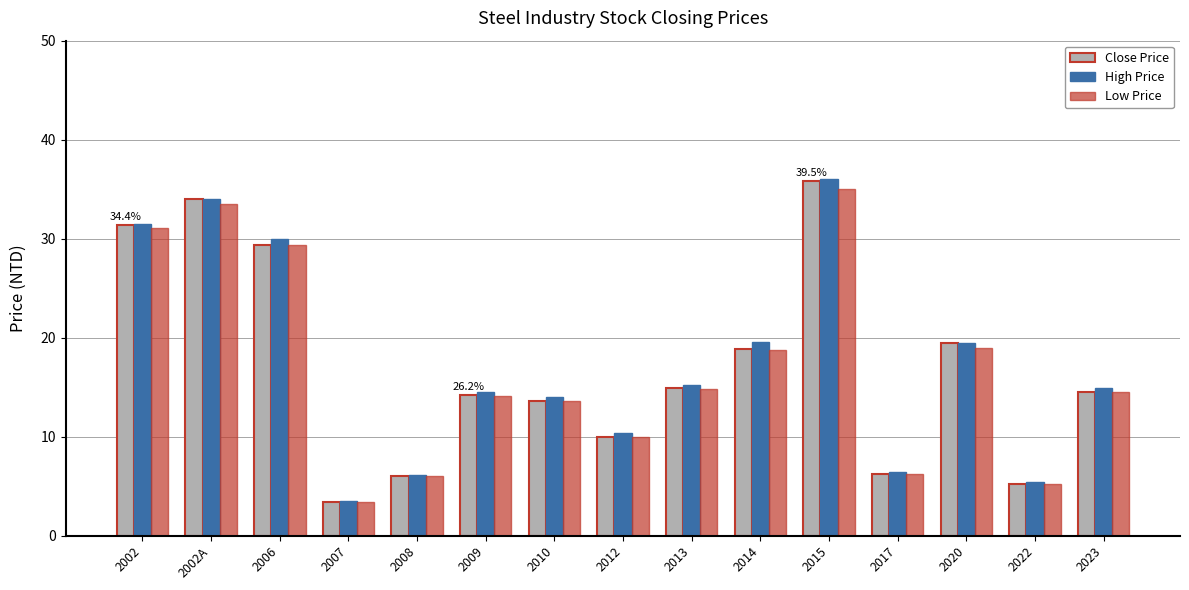

Which series has the largest range (max minus min)?

High Price